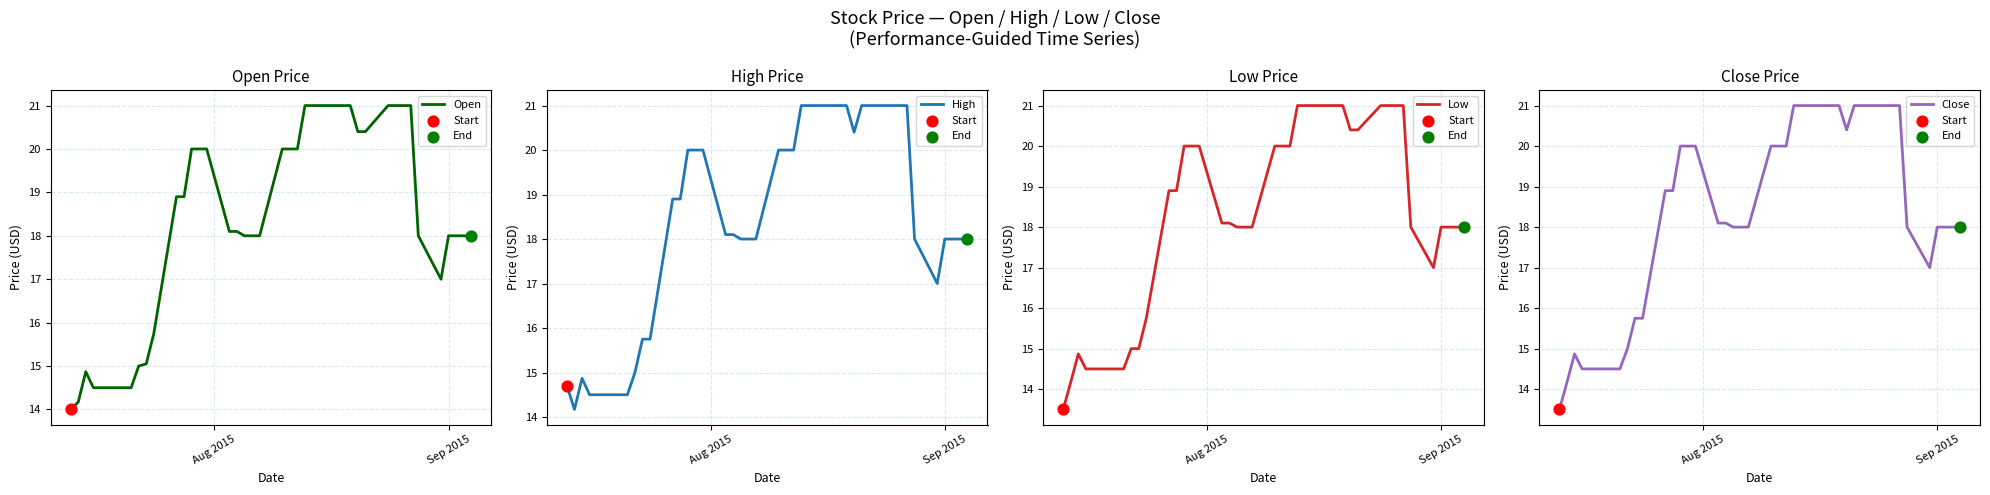

Which series has the largest Y range (max minus min)?

Low